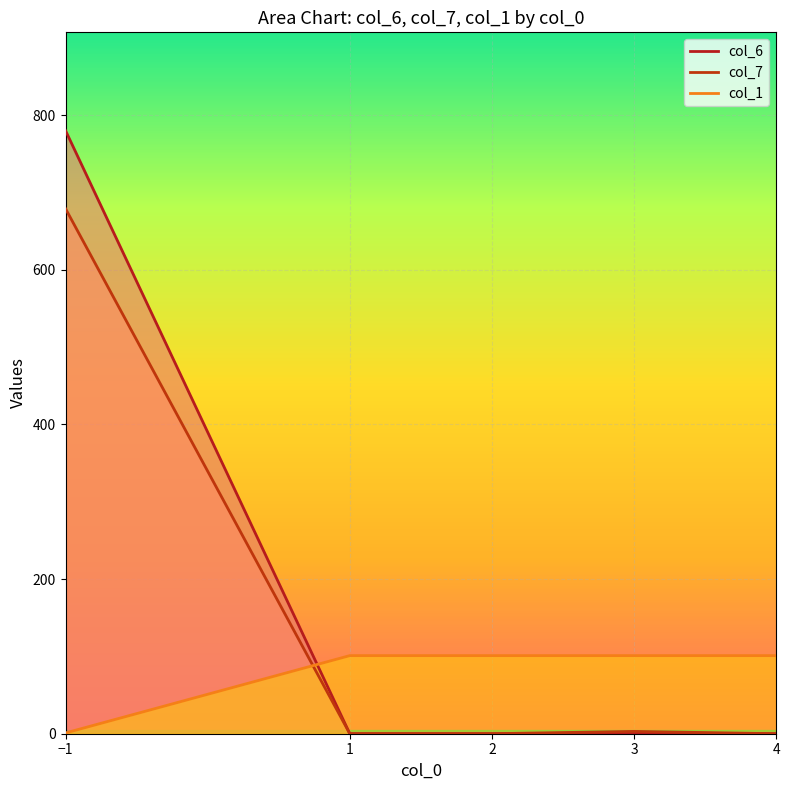

Between 1 and 4, which is larger?

1